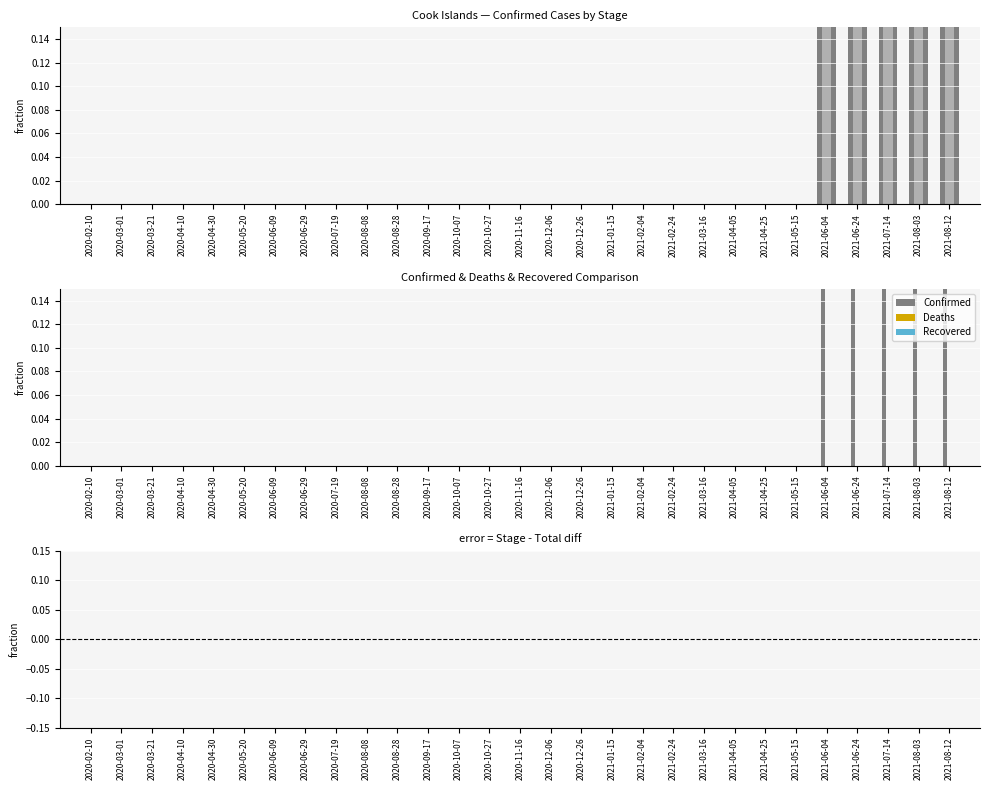

At which category is the sum across all series the highest?

2021-06-04